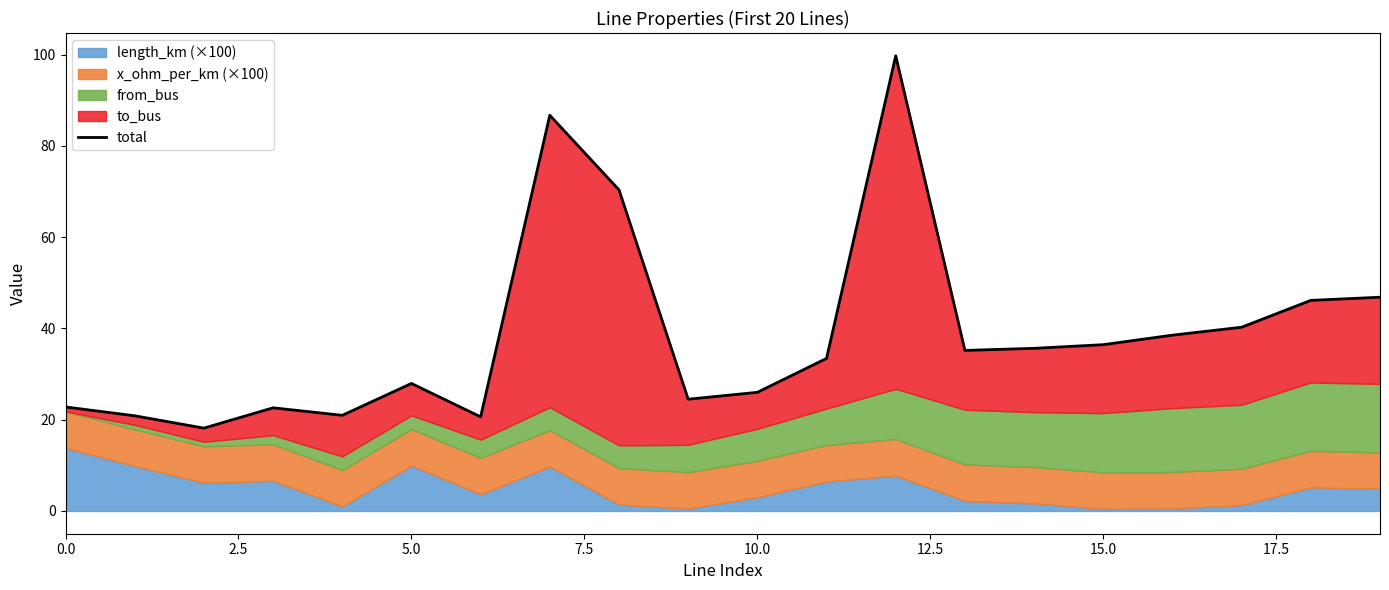

How many data points does each series have?

20